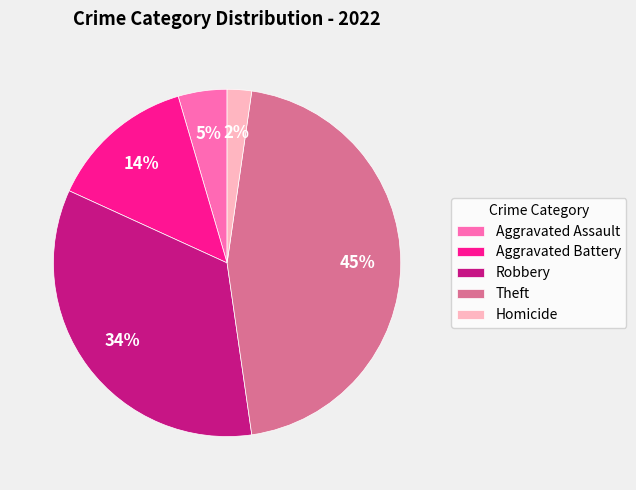

Which has a higher value, Homicide or Aggravated Assault?

Aggravated Assault